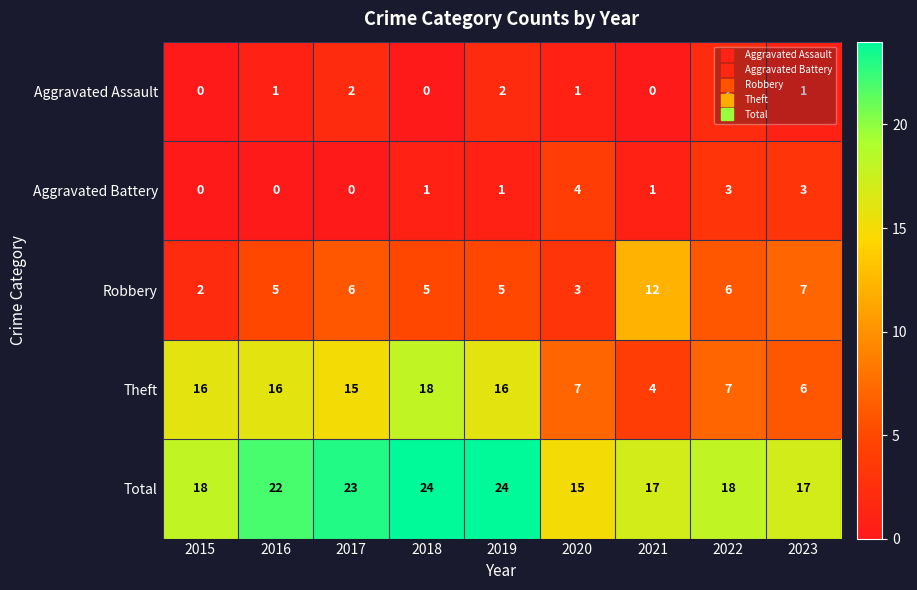

What is the sum of all Theft values?

105